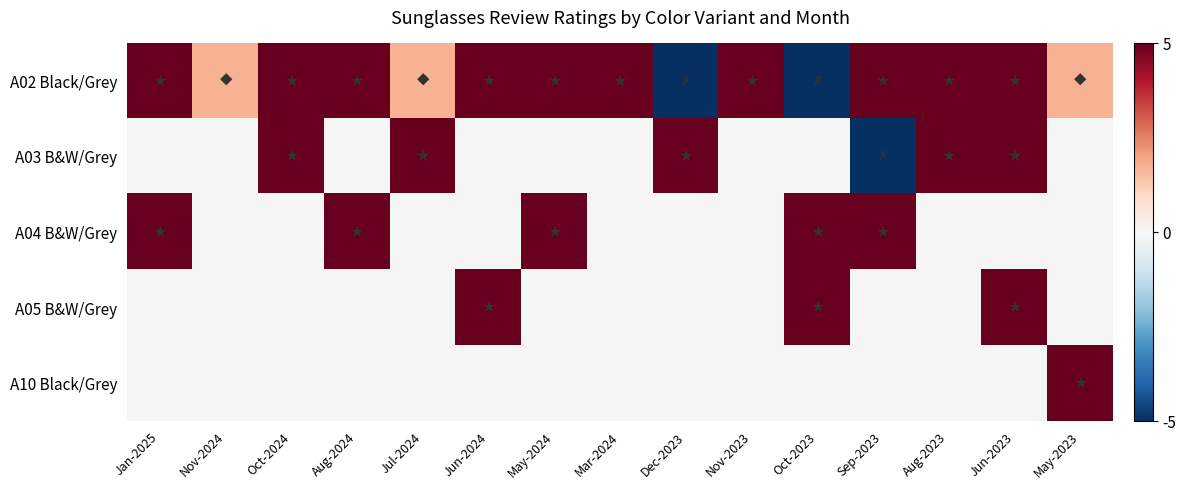

Is the value of A10 Black/Grey at May-2023 greater than the value of A02 Black/Grey at Oct-2024?

No